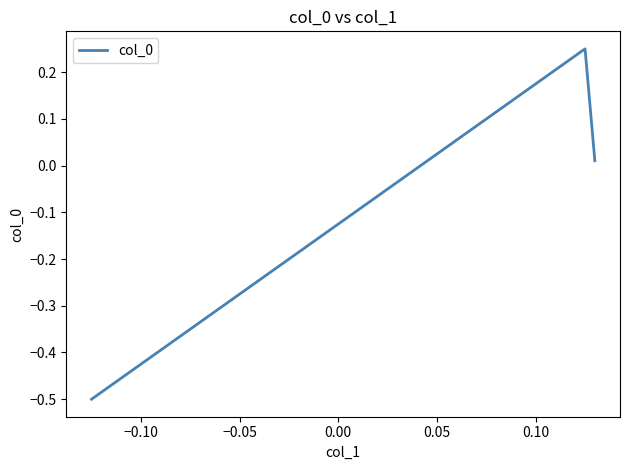

How many positive values are there?

2